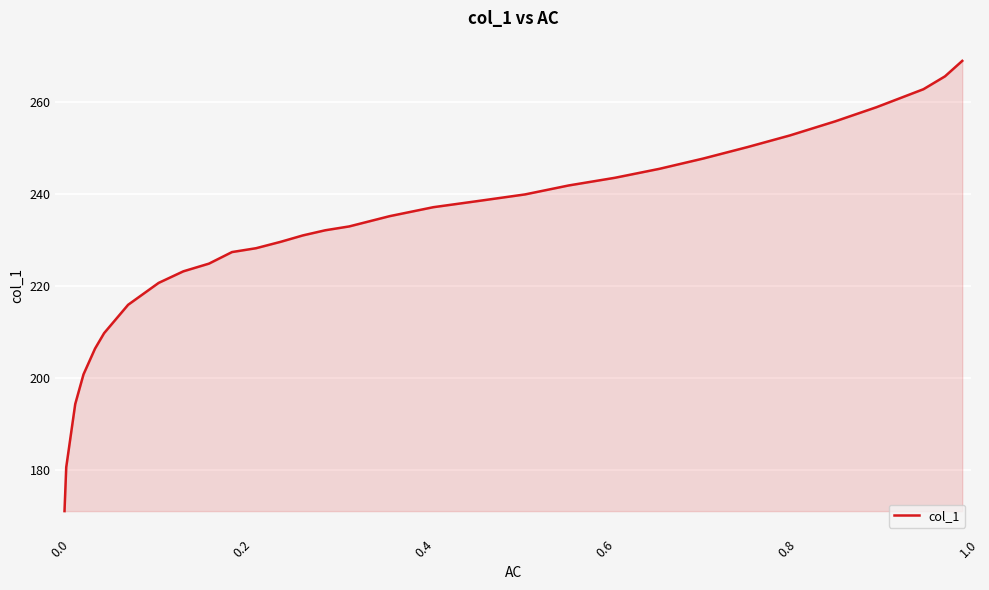

How many lines are shown in the chart?

1